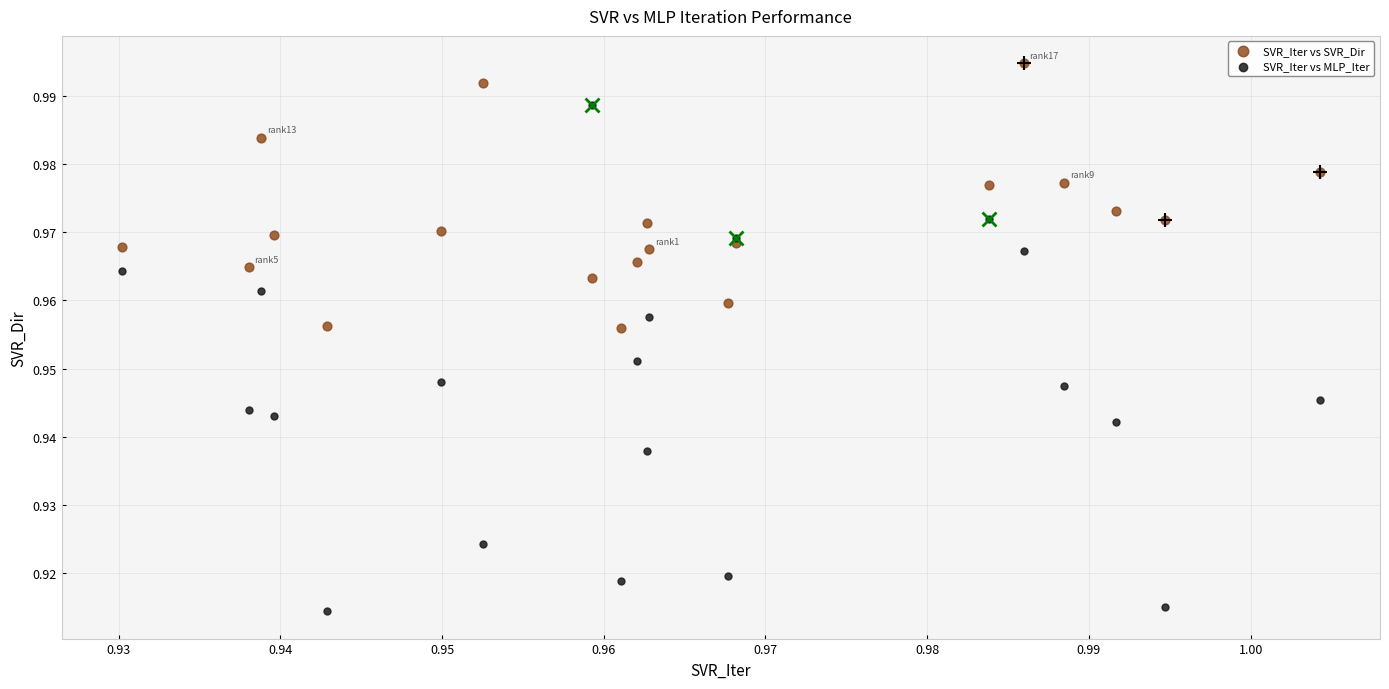

Which series contains the highest Y value?

SVR_Iter vs SVR_Dir